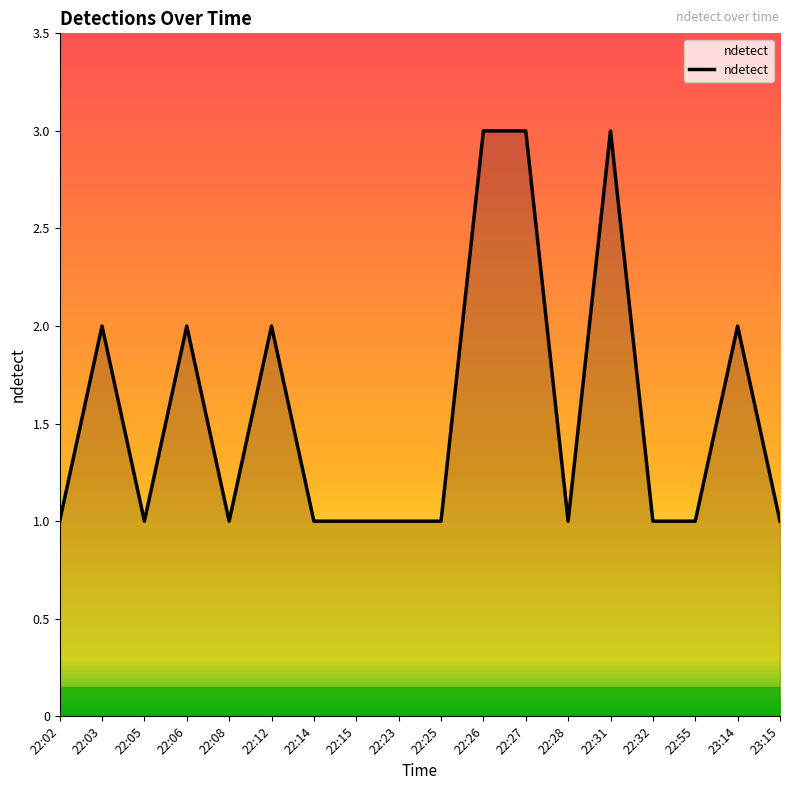

True or false: the data shows 1 at 22:55.

True